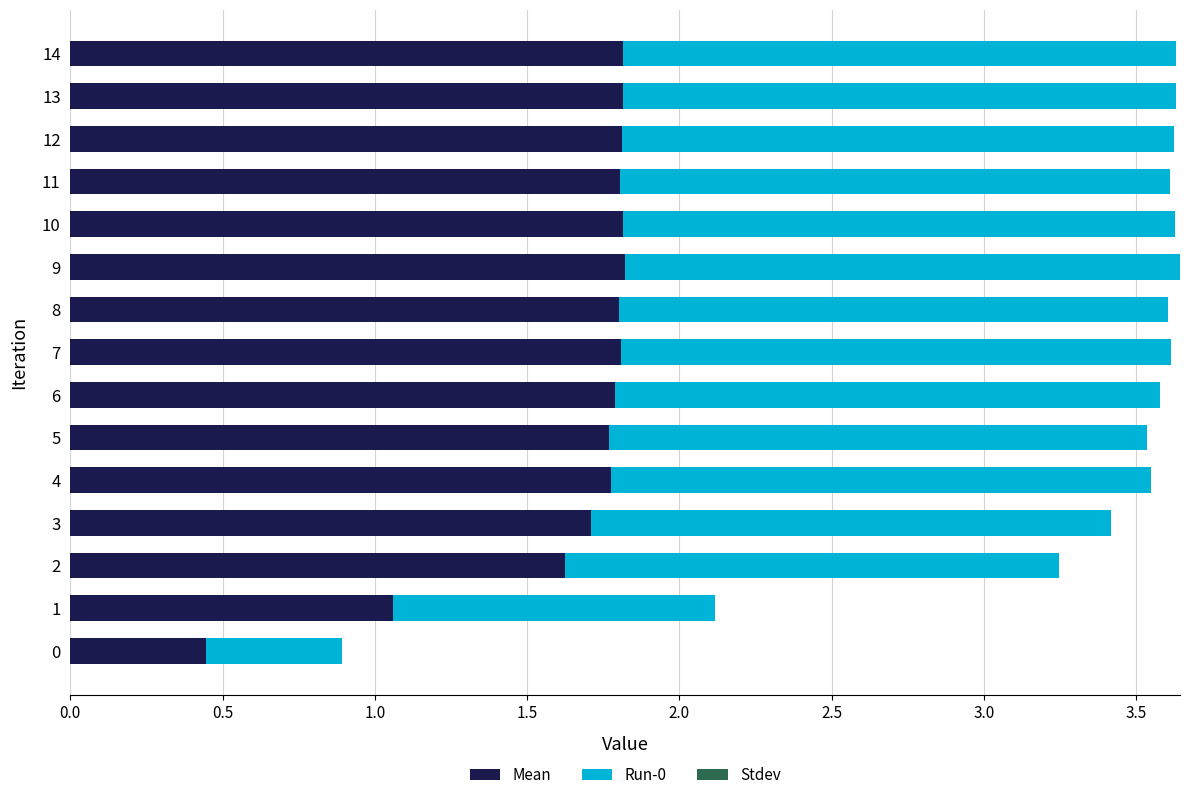

Is it true that Mean equals 0.3 at 0?

False